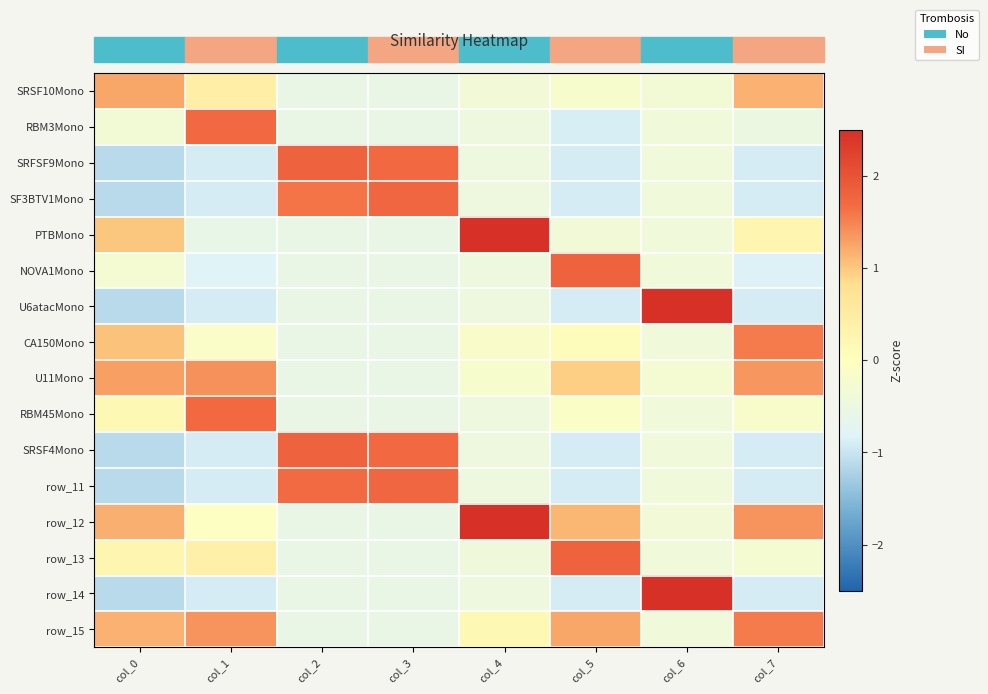

What is the difference between the maximum and minimum values in the row_14 series?

3.8